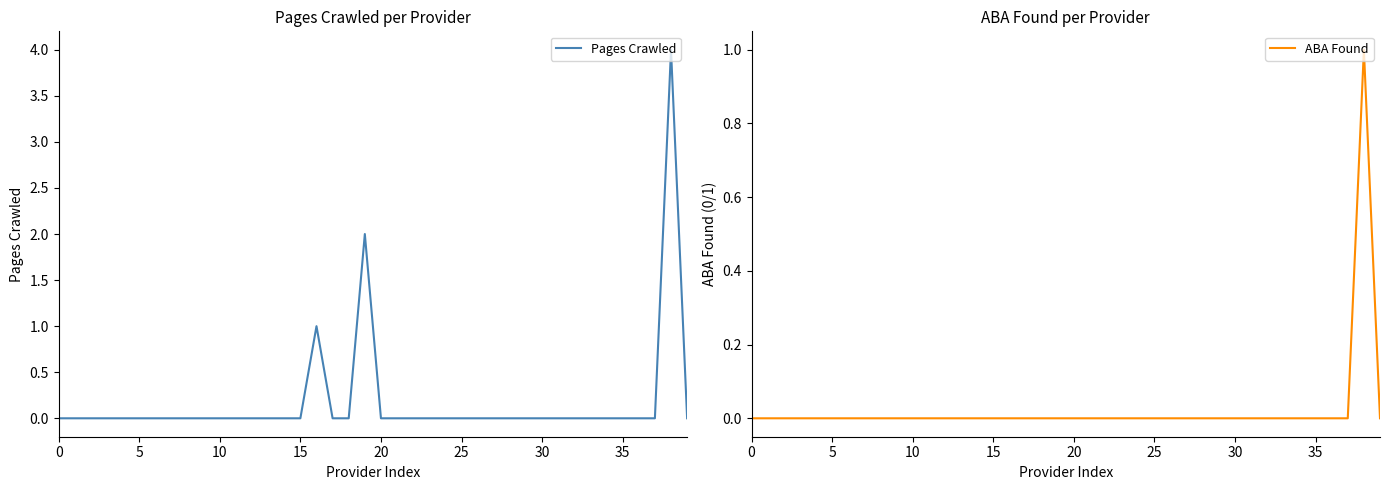

At 28, list the series in order from largest to smallest.

Pages Crawled, ABA Found